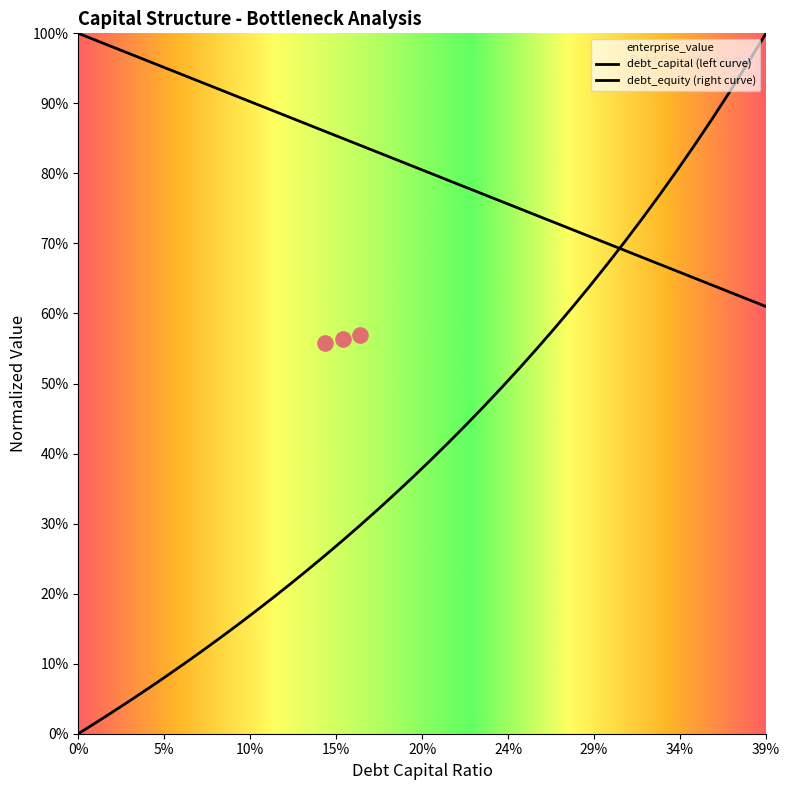

Which series contains the lowest Y value?

debt_equity